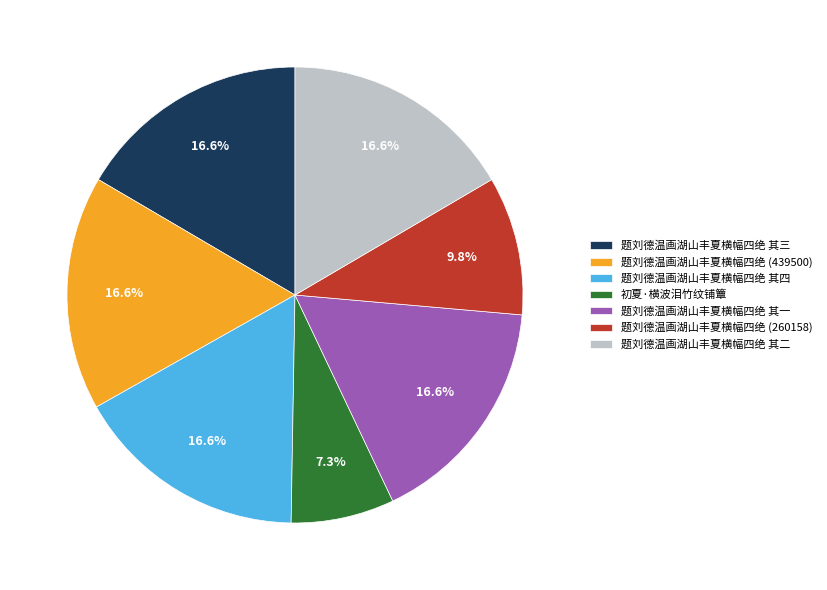

Is it true that 初夏·横波泪竹纹铺簟 is 1% of the pie?

False